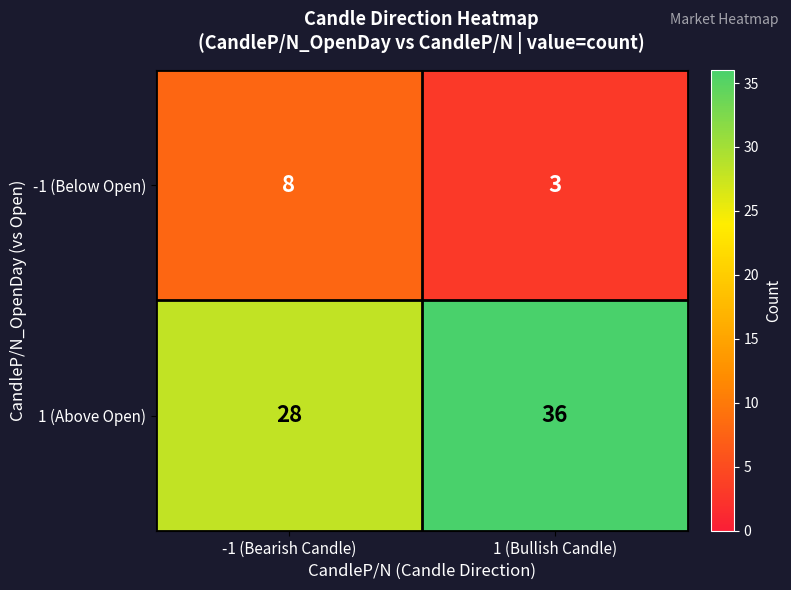

How many categories are shown in the chart?

2